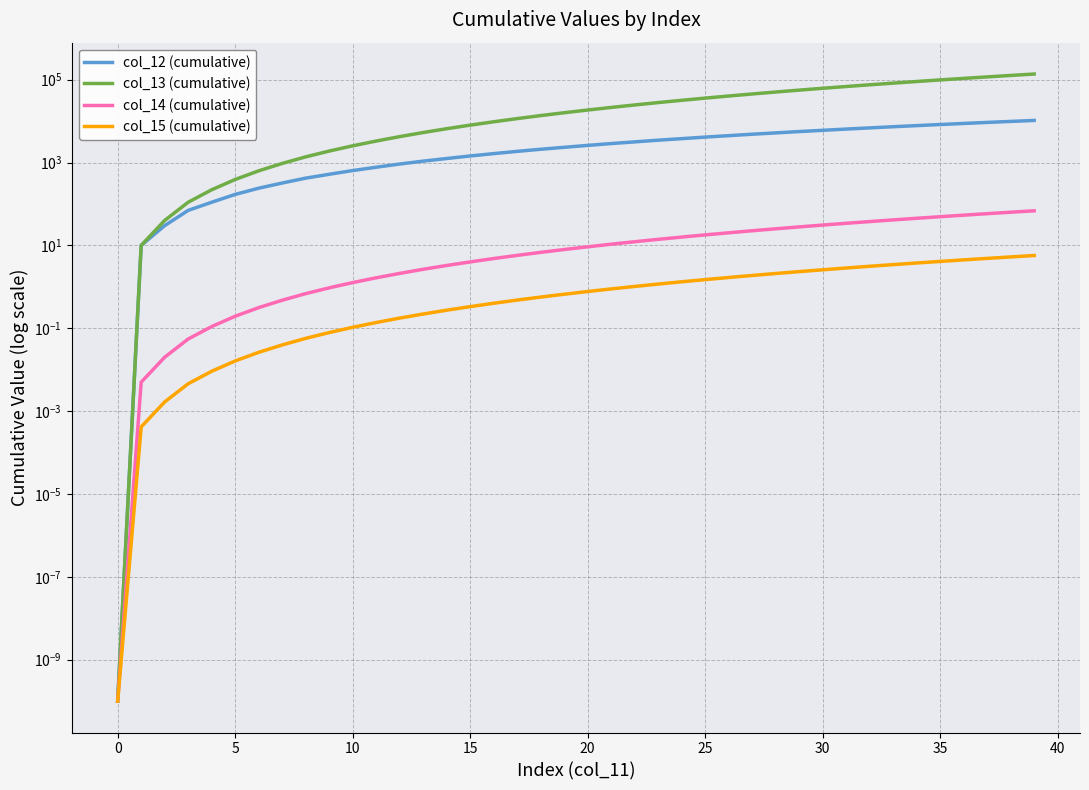

Is this an area chart (filled region under the line)?

No